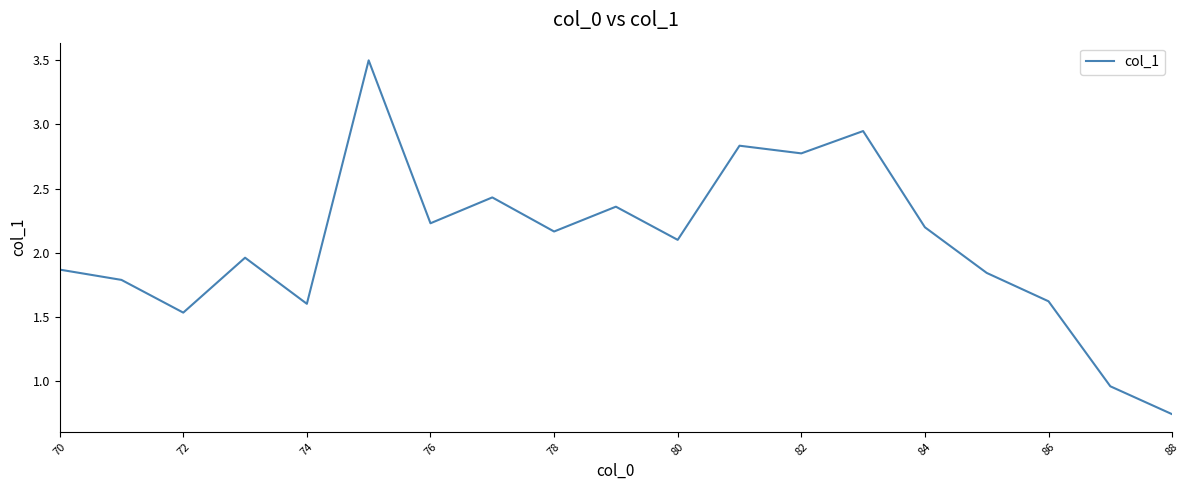

What is the average value?

2.1